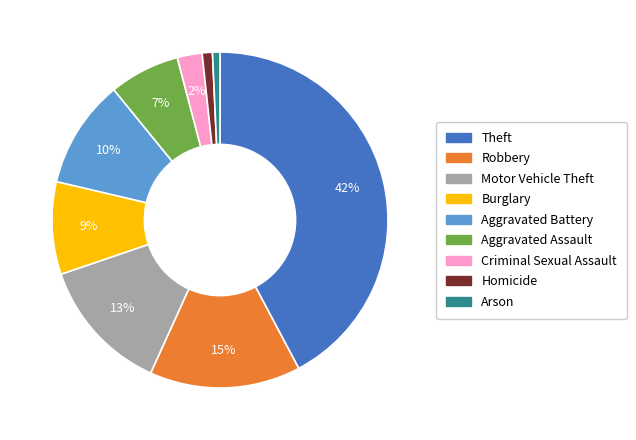

Do Criminal Sexual Assault and Motor Vehicle Theft together represent more than half of the pie?

No